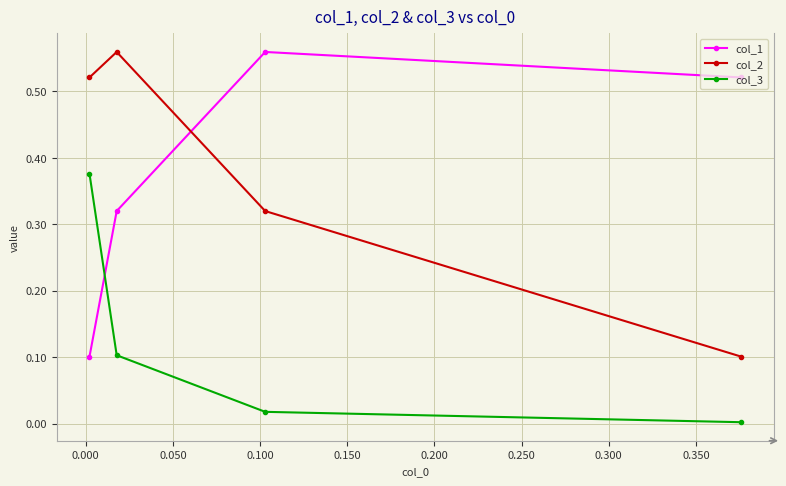

At how many categories does at least one series exceed 0?

4